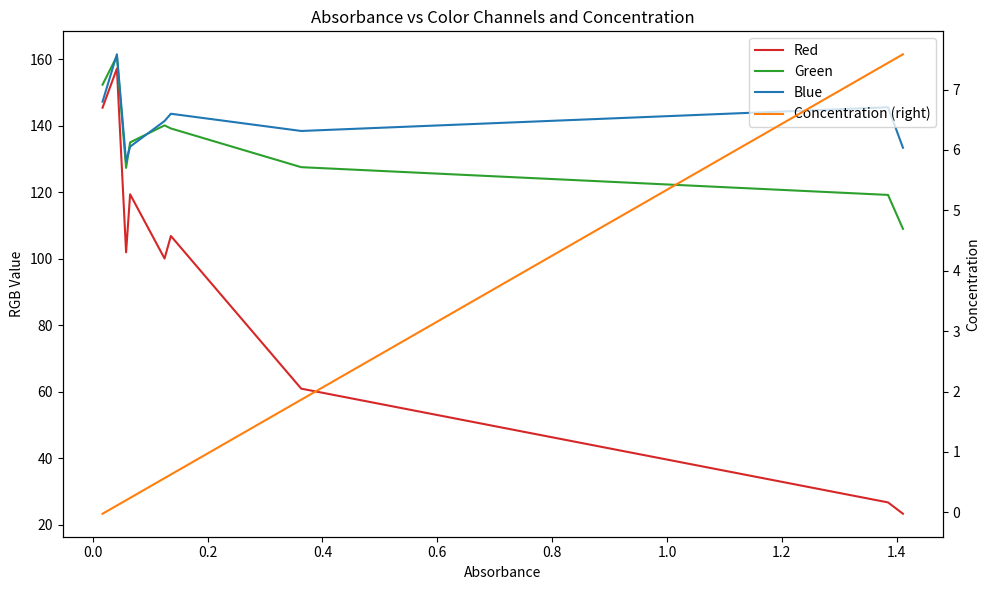

At which label does Green reach its minimum?

1.4